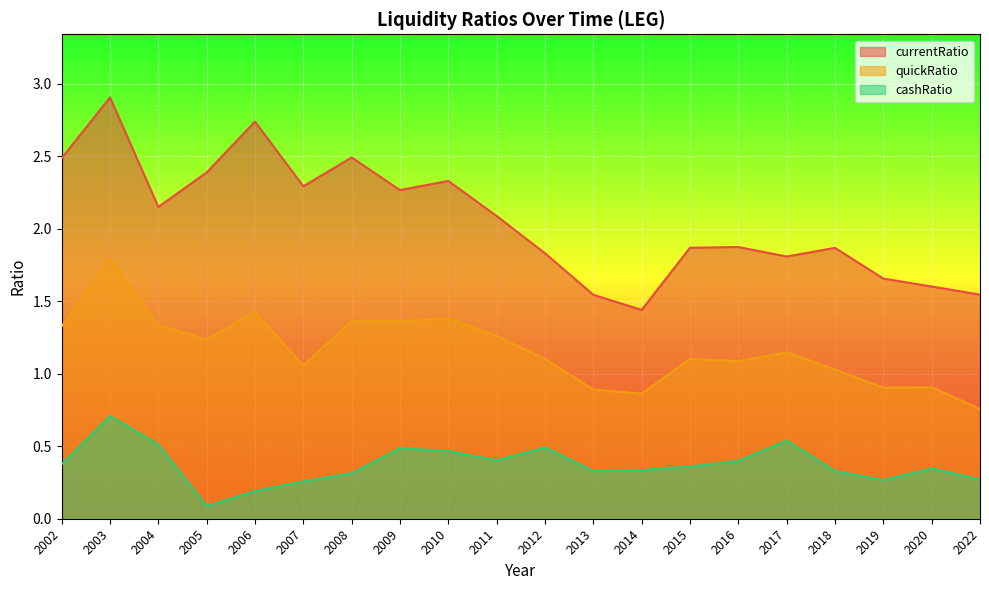

What is the difference between the quickRatio values at 2002 and 2022?

0.6